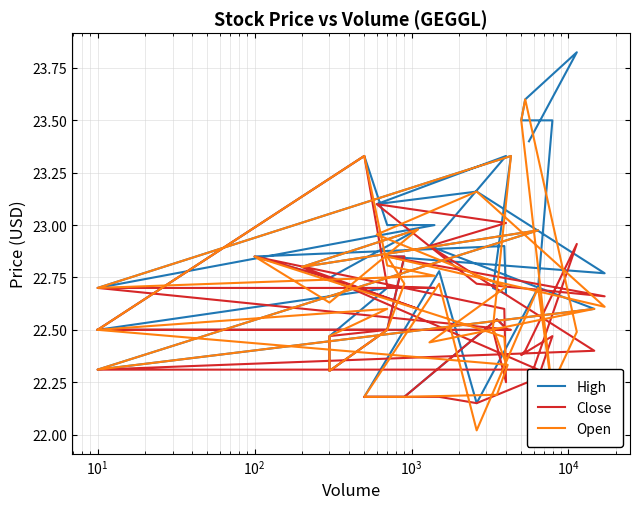

Which series has the widest spread of values?

High